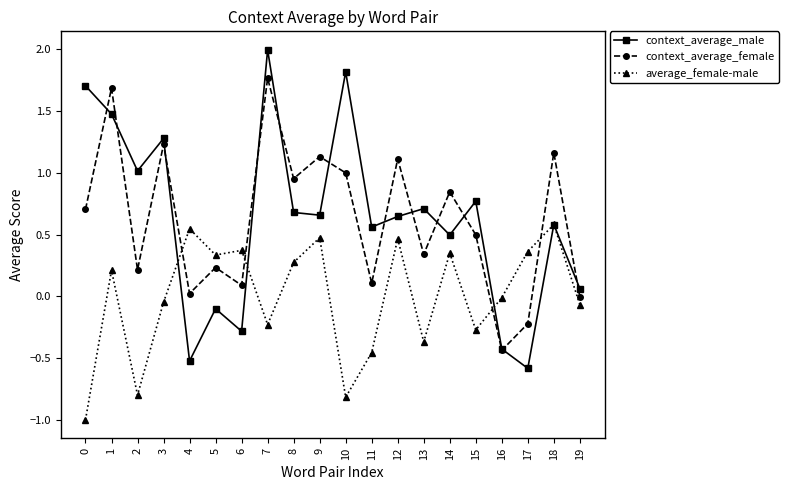

How many interior local valleys does the context_average_female series have?

7